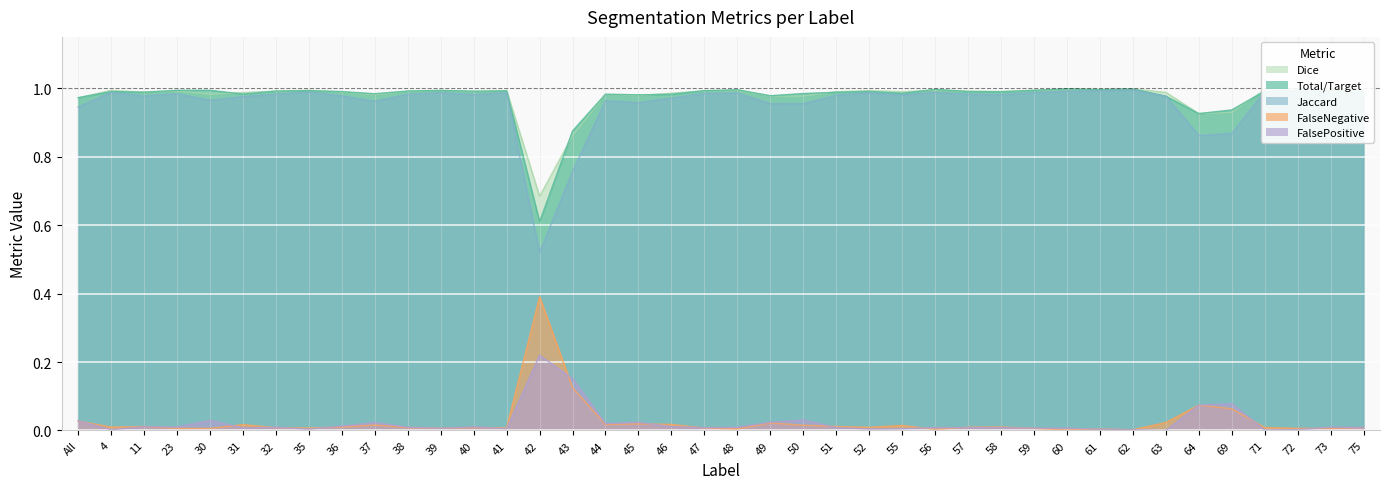

At which label does FalseNegative reach its minimum?

60